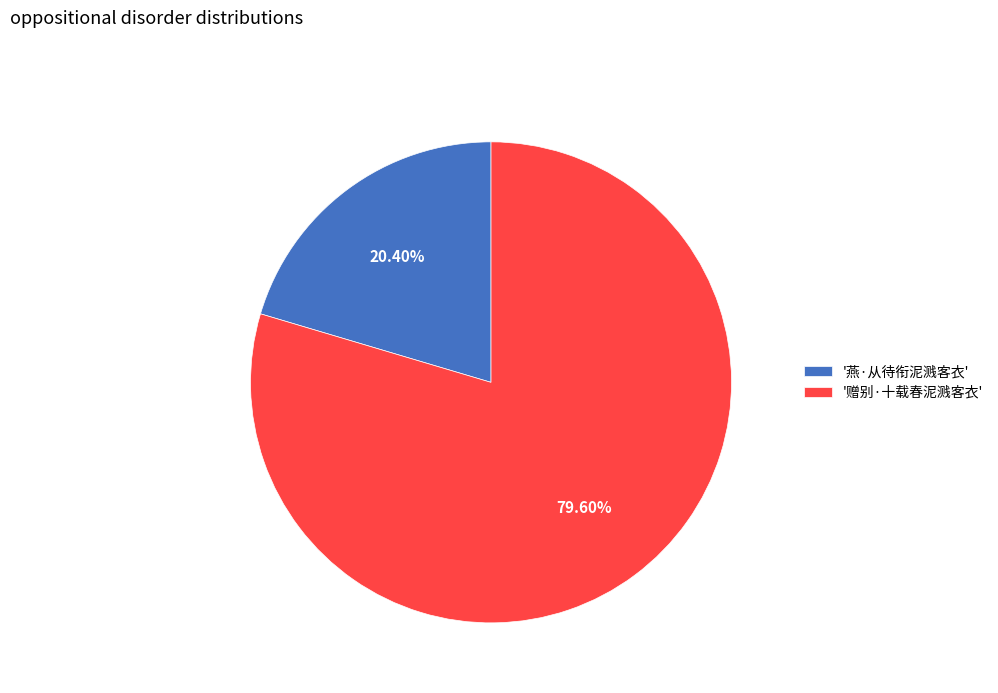

Do '赠别·十载春泥溅客衣' and '燕·从待衔泥溅客衣' together represent more than half of the pie?

Yes